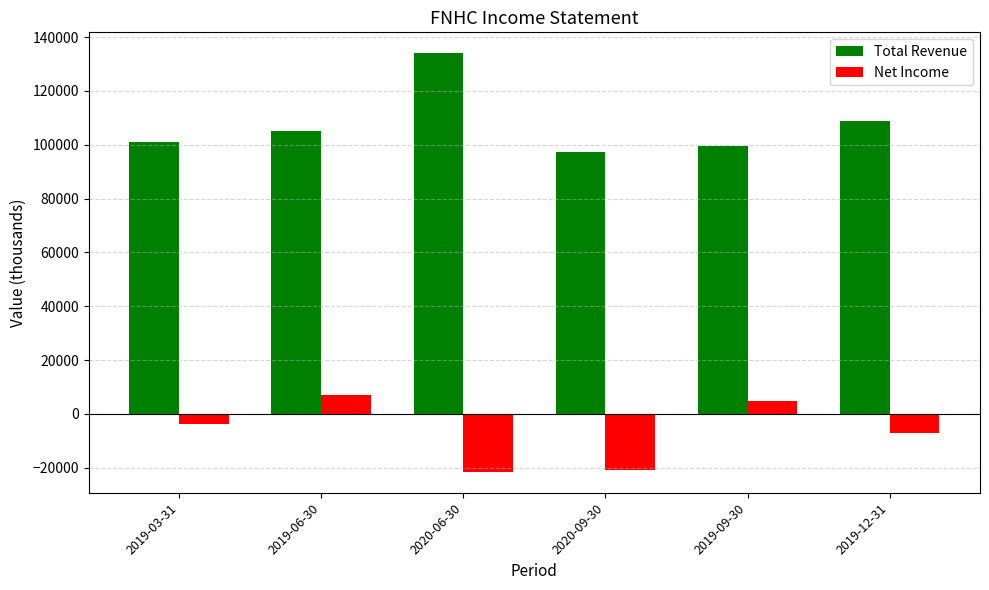

At 2019-12-31, list the series in order from largest to smallest.

Total Revenue, Net Income